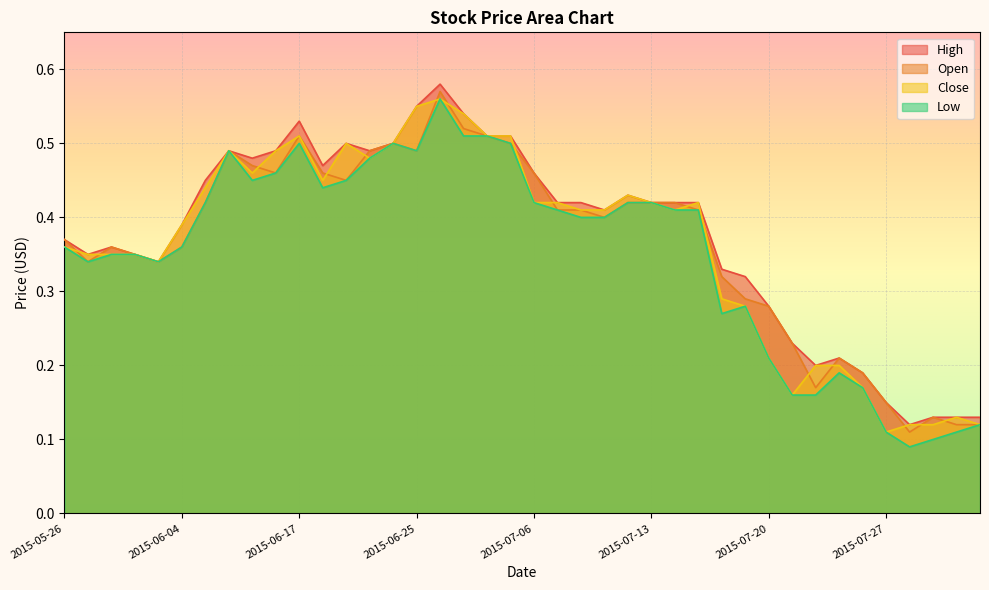

What is the total value across all series at 2015-07-06?

1.8